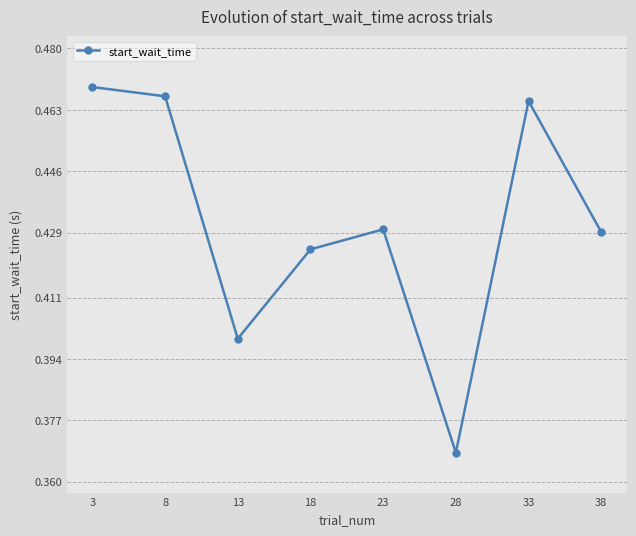

Count the number of data series in this chart.

1